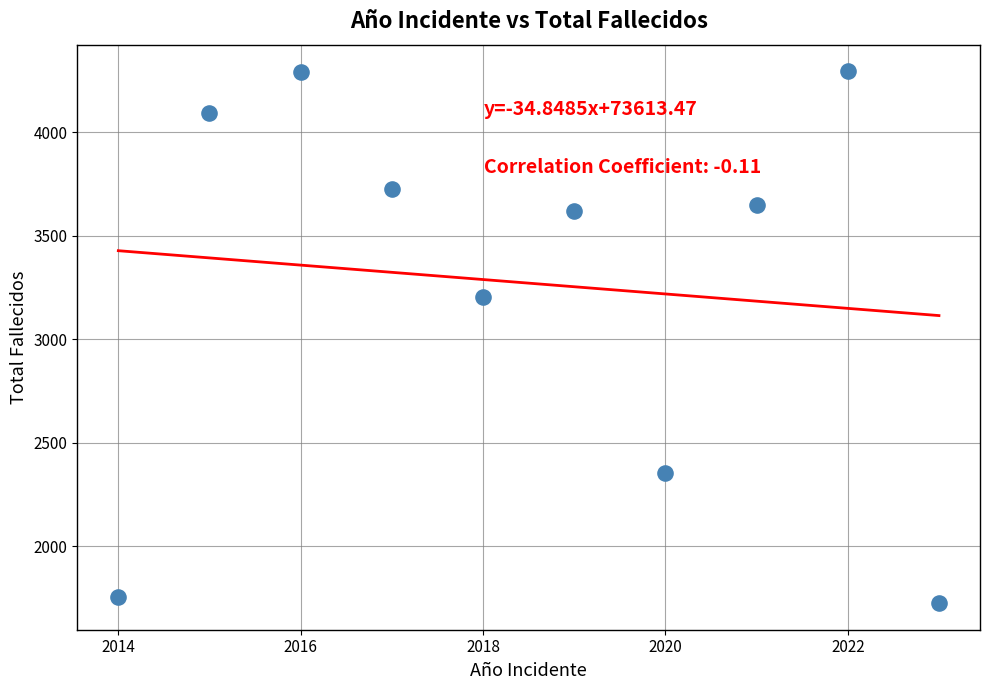

What Y value in the scatter plot is closest to 3010?

3203